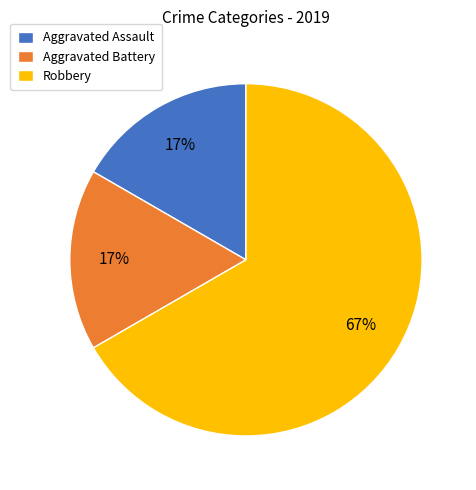

To the nearest percent, what is the difference between the largest and smallest slice percentages?

50%